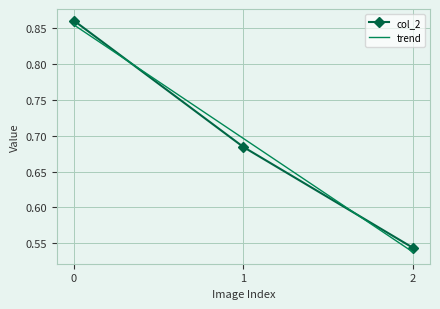

What is the difference between the col_2 values at 1 and 0?

0.2